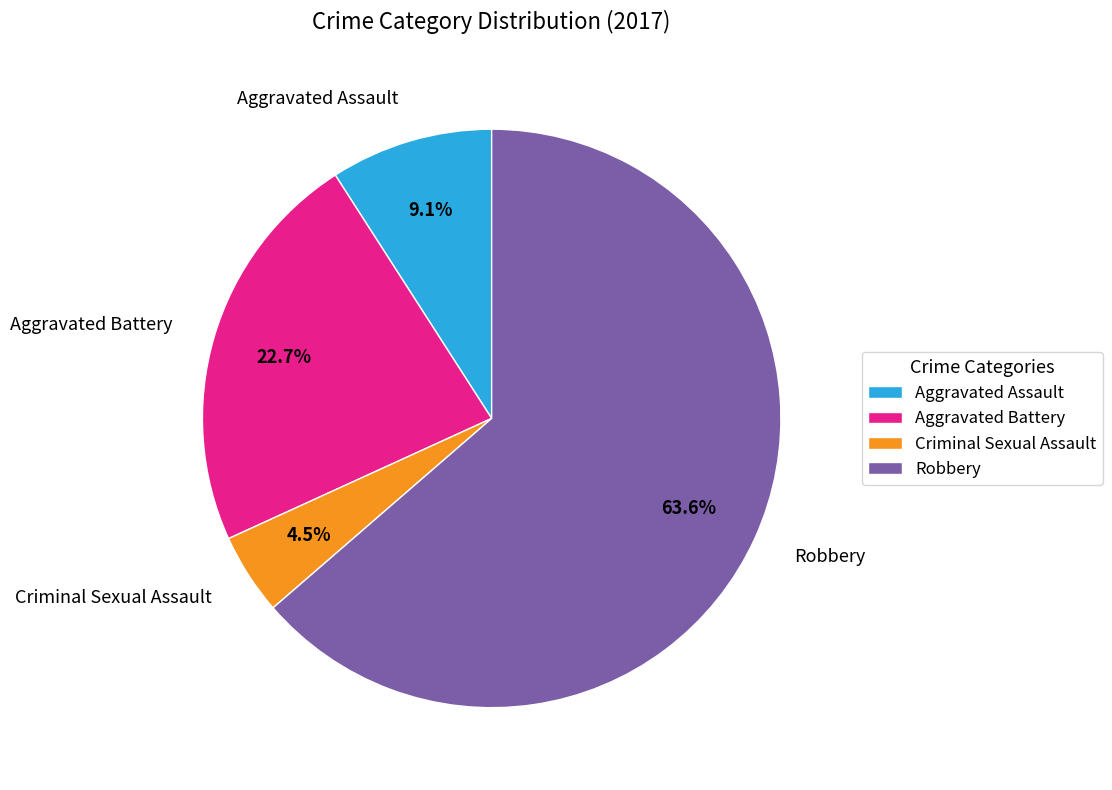

What is the largest slice in the pie chart?

Robbery